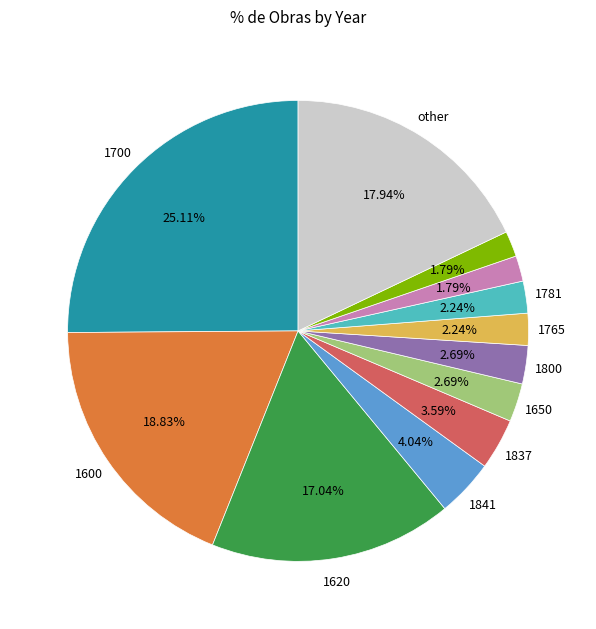

Does any single category account for the majority?

No